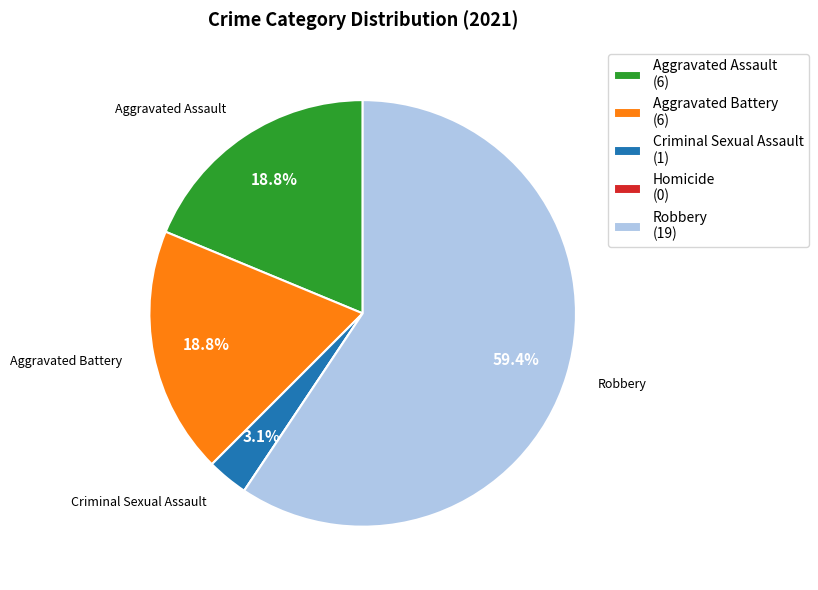

Is it true that Robbery is 59% of the pie?

True